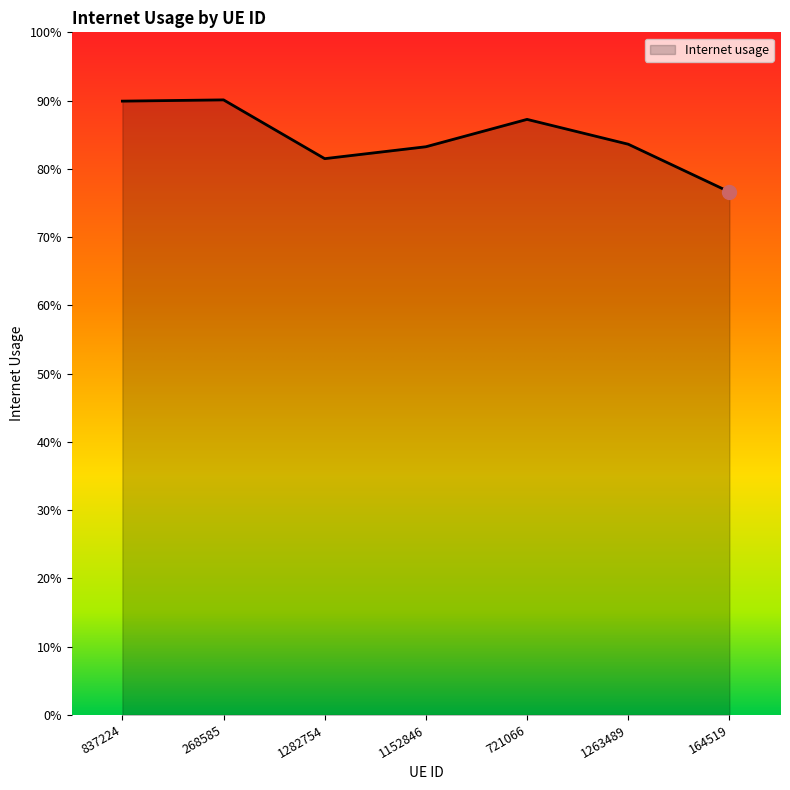

At which category does the chart reach its peak across all series?

268585